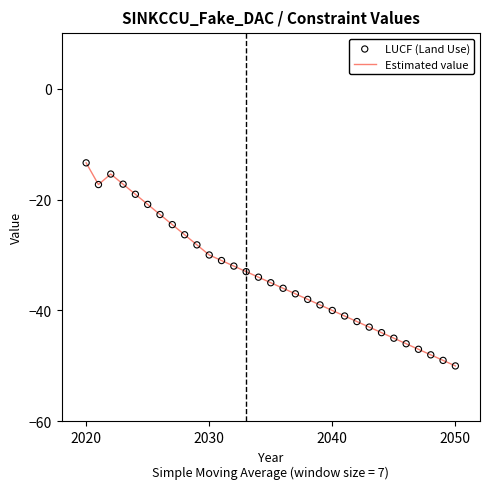

What is the difference between the maximum and minimum values?

36.6